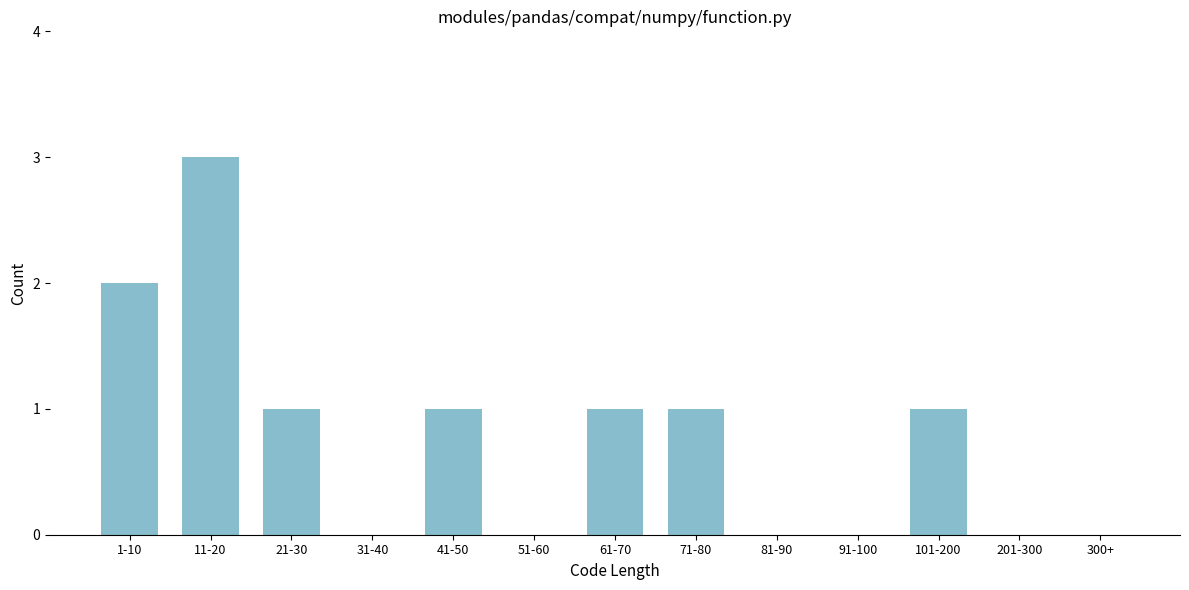

Reading right to left, transcribe all the data shown in this chart.

300+=0	201-300=0	101-200=1	91-100=0	81-90=0	71-80=1	61-70=1	51-60=0	41-50=1	31-40=0	21-30=1	11-20=3	1-10=2